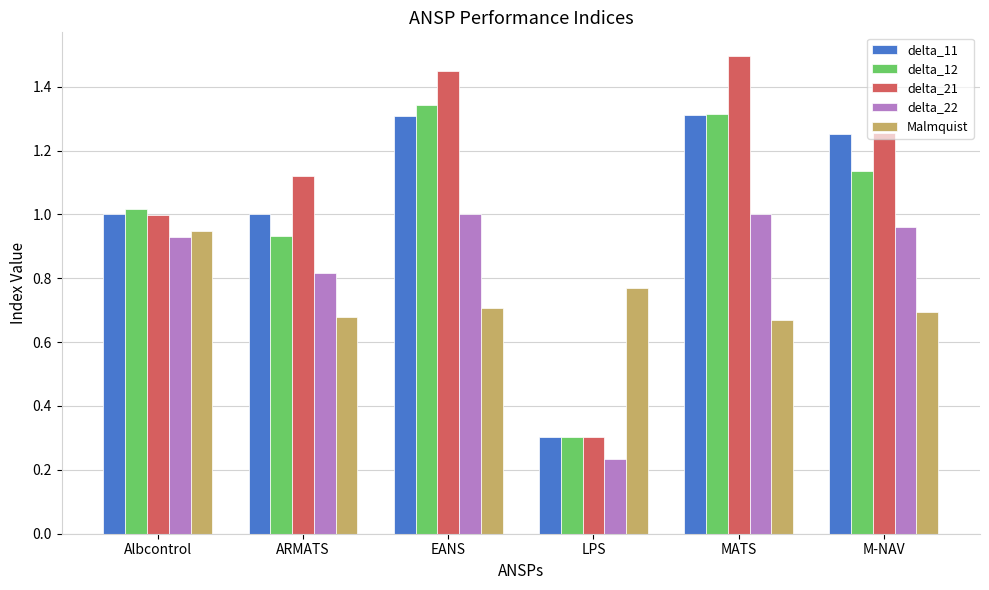

At which label is delta_12 closest to 0?

LPS